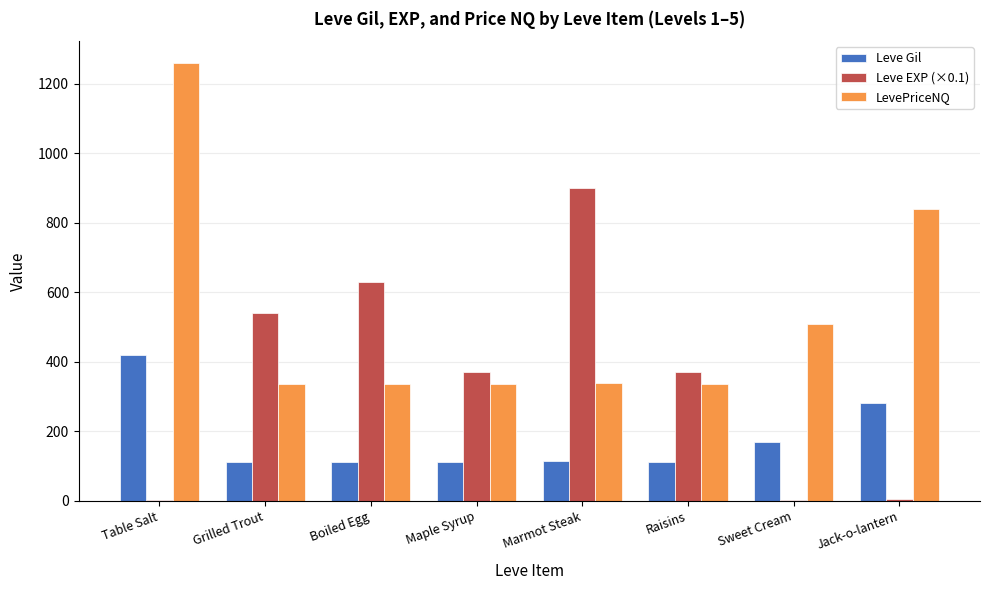

What is the maximum value shown in the chart?

1260